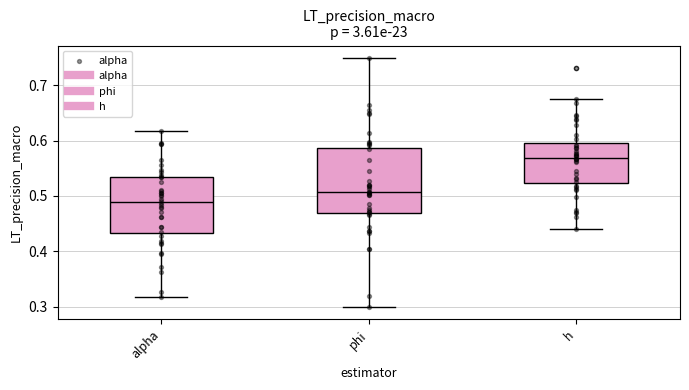

Reading left to right, transcribe this box plot: for each box, give where its median line is, the range the box spans, and where its two whiskers end, as read against the y-axis. The values are not printed on the chart, so give them approximately, as read against the axis.

alpha: median 0.49, box 0.43 to 0.53, whiskers 0.32 to 0.62
phi: median 0.51, box 0.47 to 0.59, whiskers 0.30 to 0.75
h: median 0.57, box 0.52 to 0.60, whiskers 0.44 to 0.68